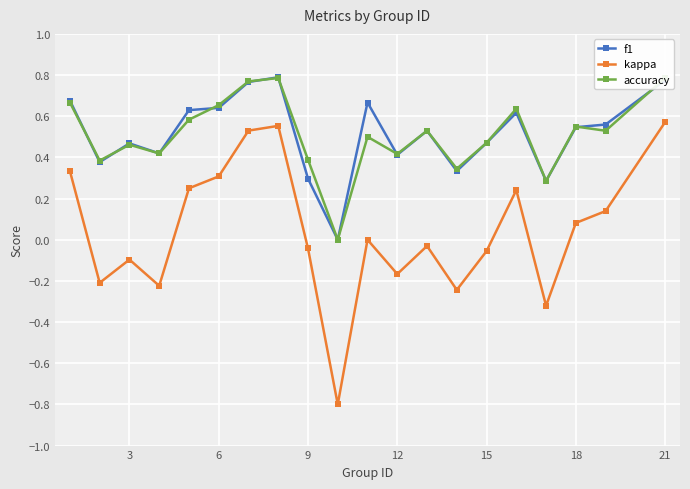

In kappa, how many points are higher than both neighbors (excluding endpoints)?

5